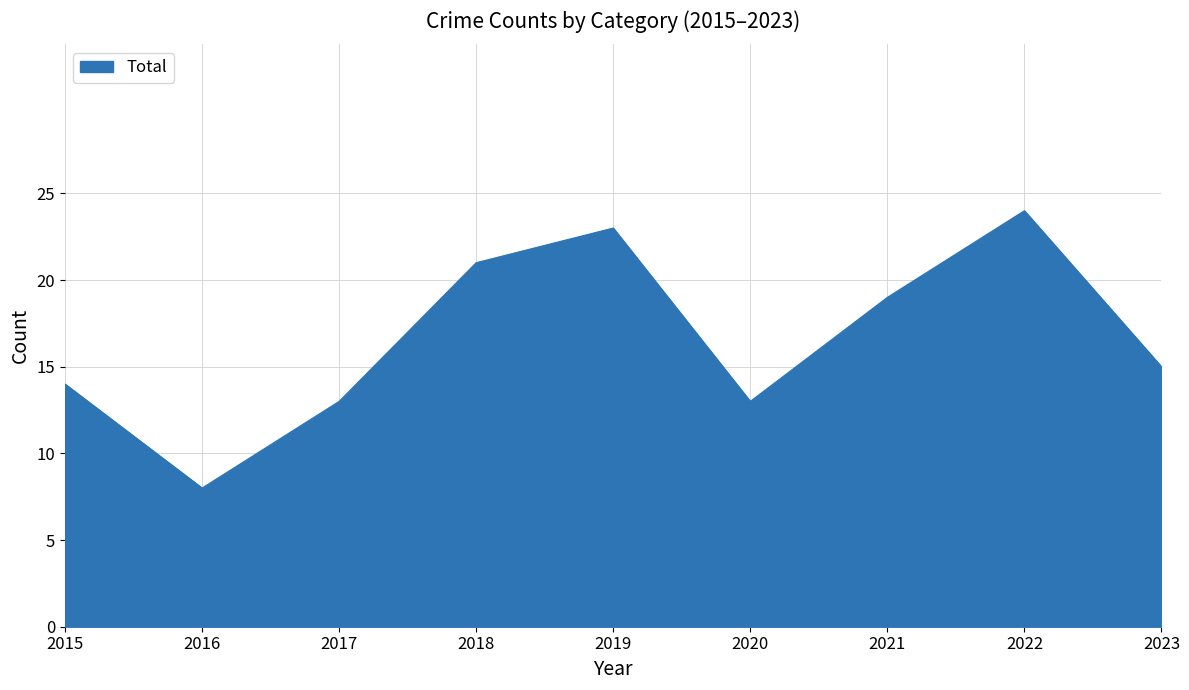

At which label is the value closest to 16?

2023